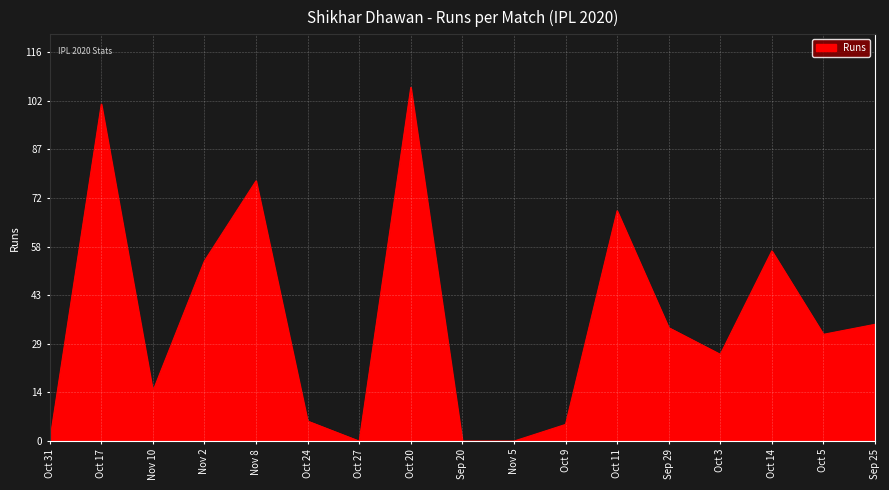

Where is the data nearest to the value 53?

Nov 2